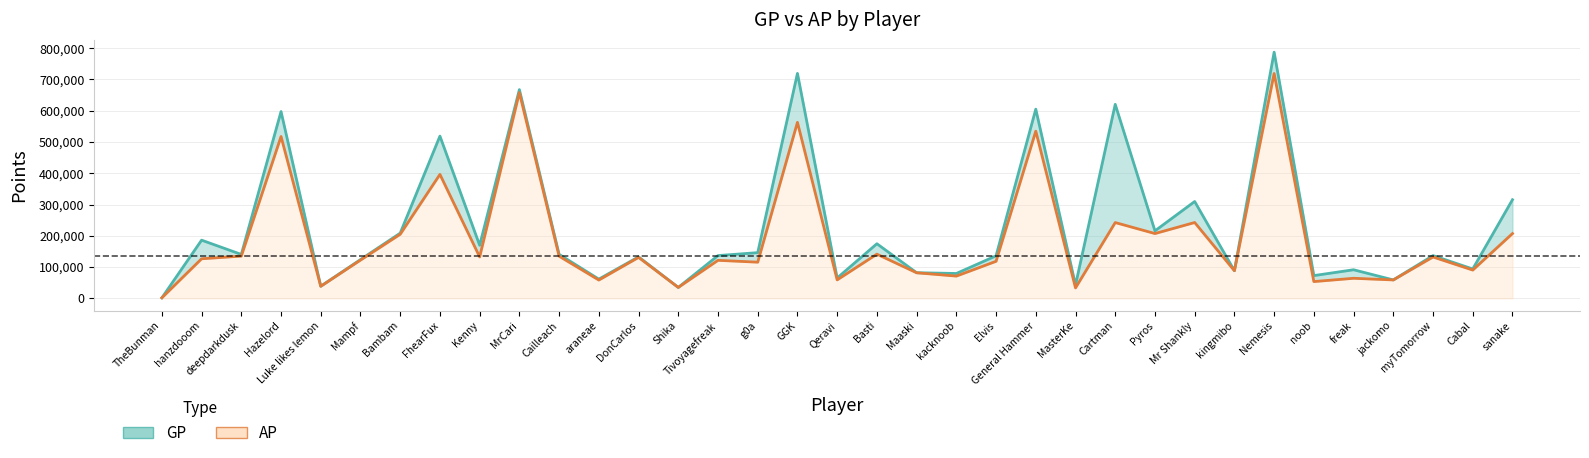

What position from the left is kingmibo?

28